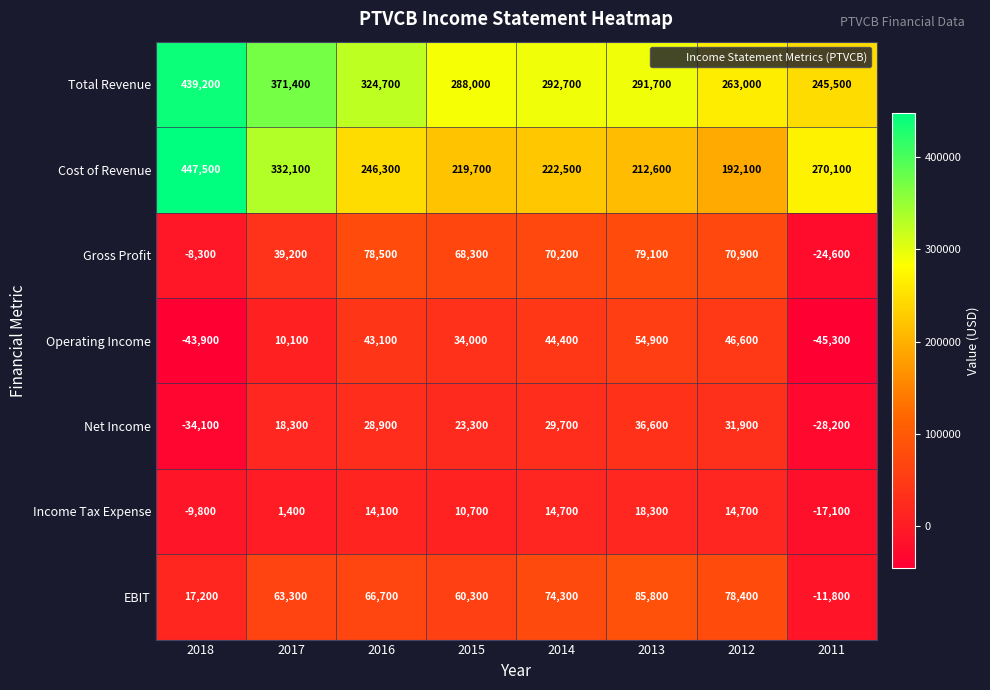

How many categories are shown in the chart?

8